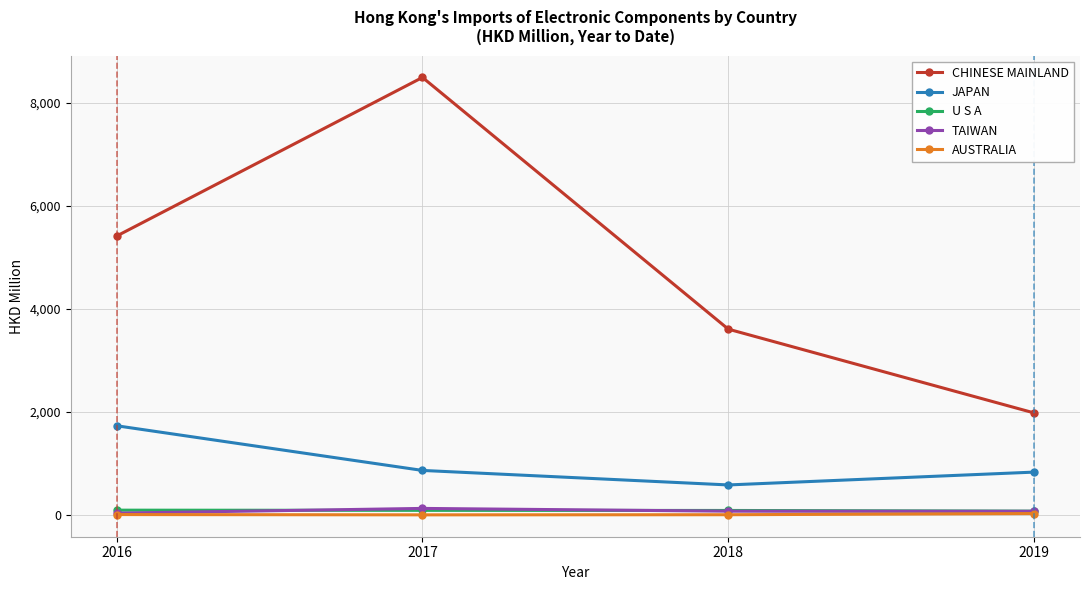

What is the sum of the U S A values at 2017 and 2018?

185.8